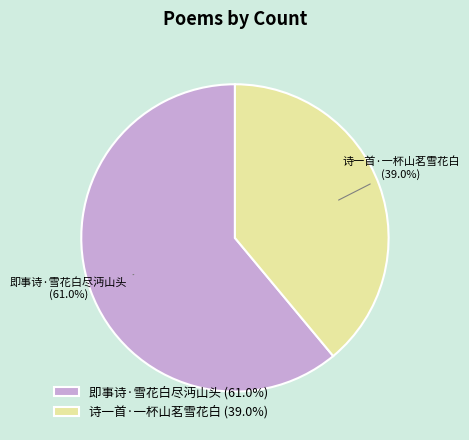

To the nearest percent, what portion does 即事诗·雪花白尽沔山头 represent?

61%